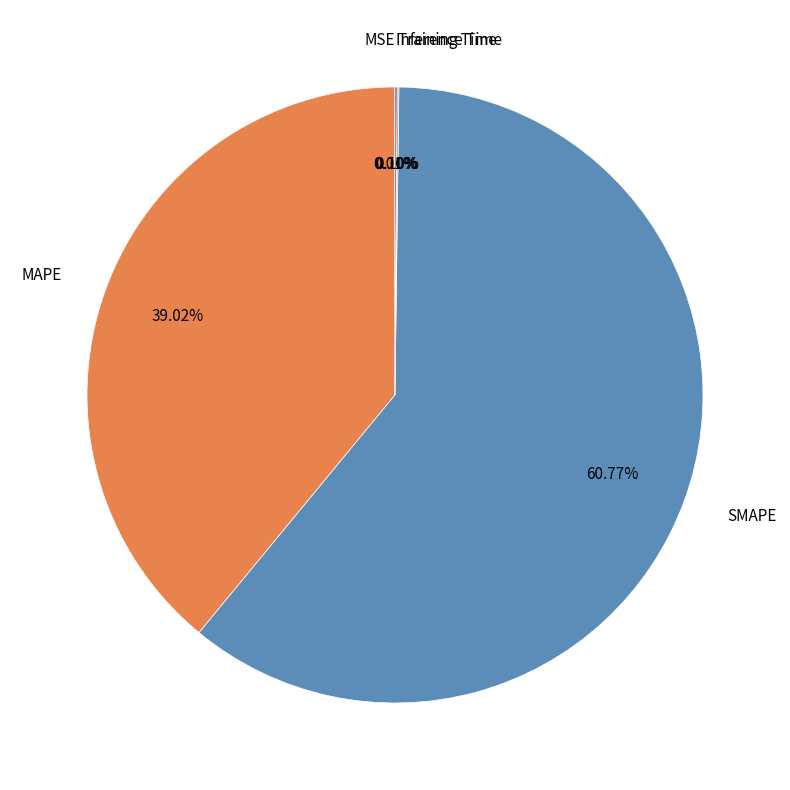

To the nearest percent, what is the combined percentage of MAPE and SMAPE?

100%